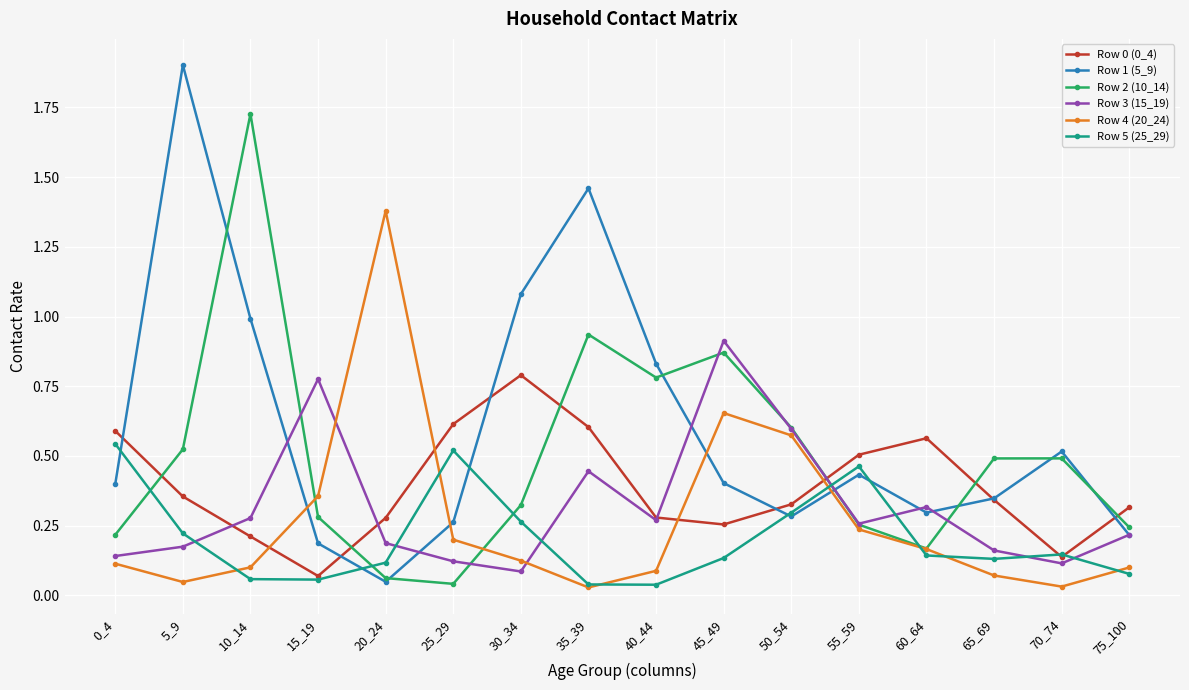

At how many categories does at least one series exceed 0?

16